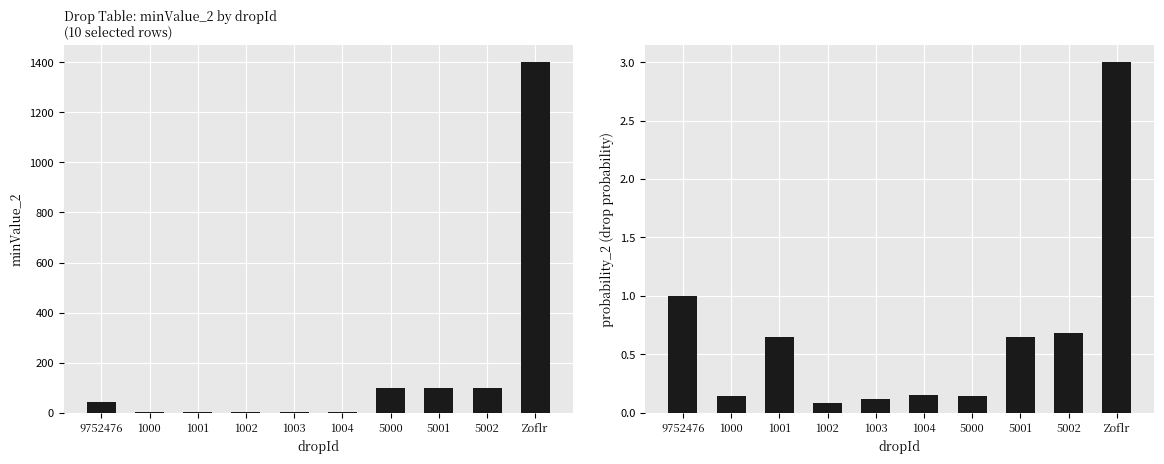

What is the difference between the maximum and minimum values in the probability_2 series?

2.9